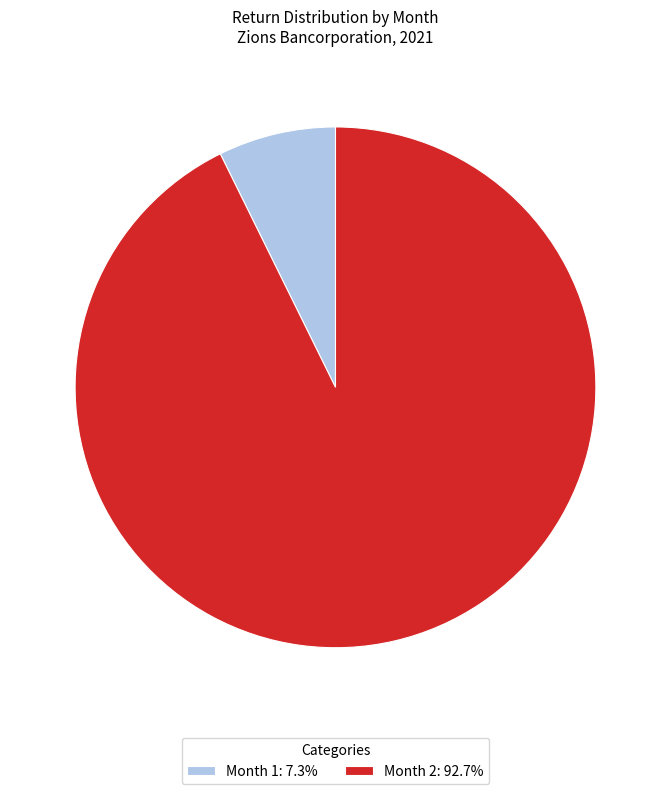

Rank the categories by value from highest to lowest.

Month 2, Month 1